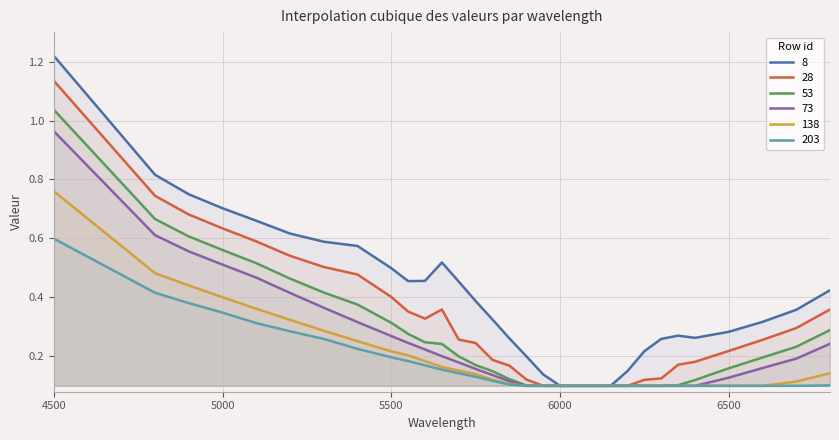

Is the value of 73 at 5600 greater than the value of 28 at 5750?

No